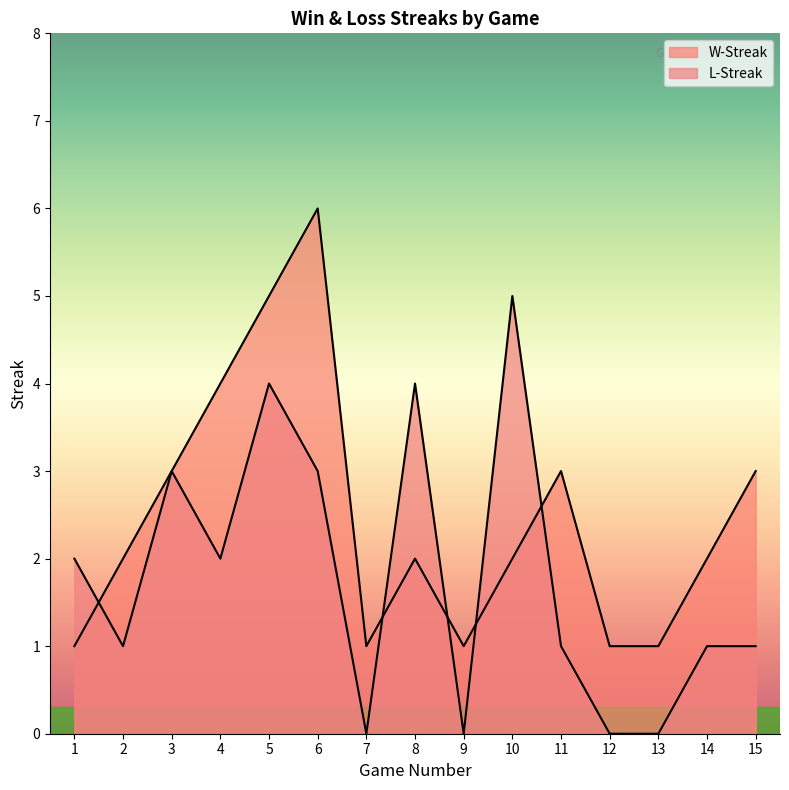

True or false: L-Streak and W-Streak intersect in this chart.

True